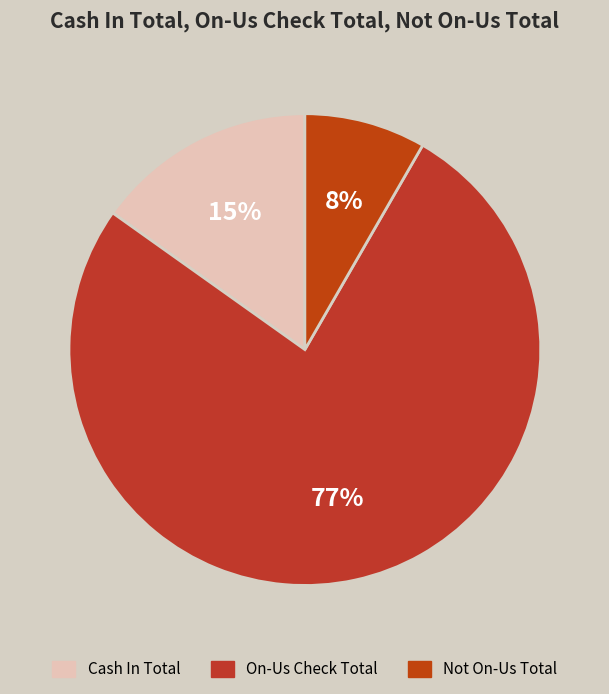

Which slice is the smallest?

Not On-Us Total